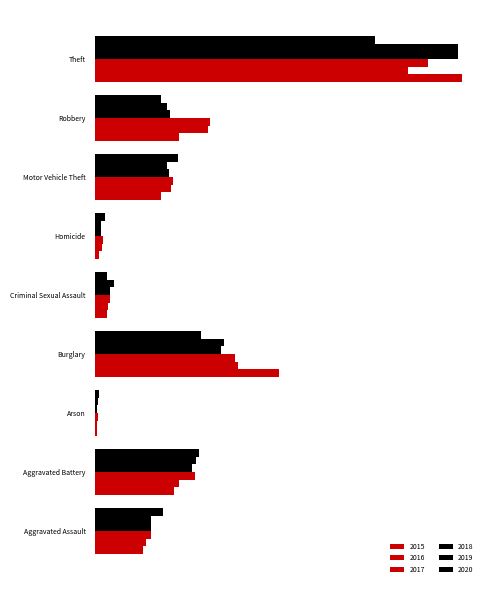

How many values in the 2019 series exceed 287?

4